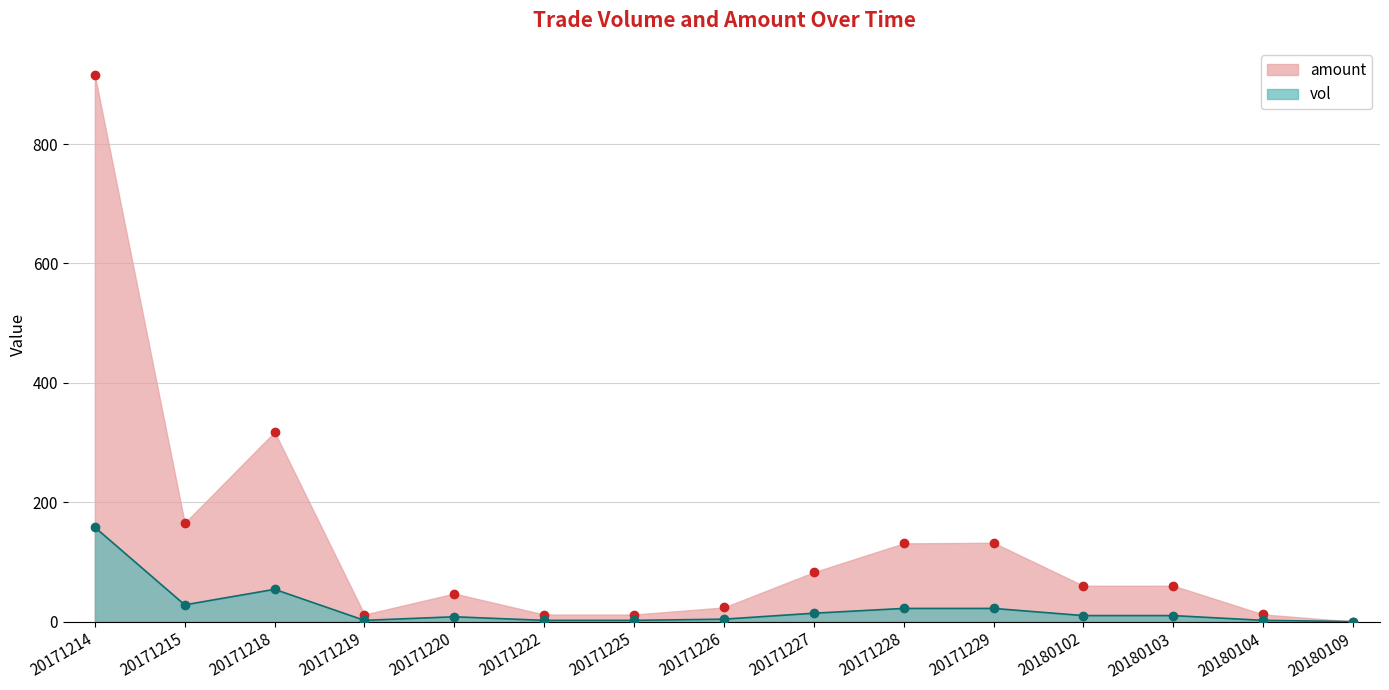

At which category does vol reach its first local valley?

20171215